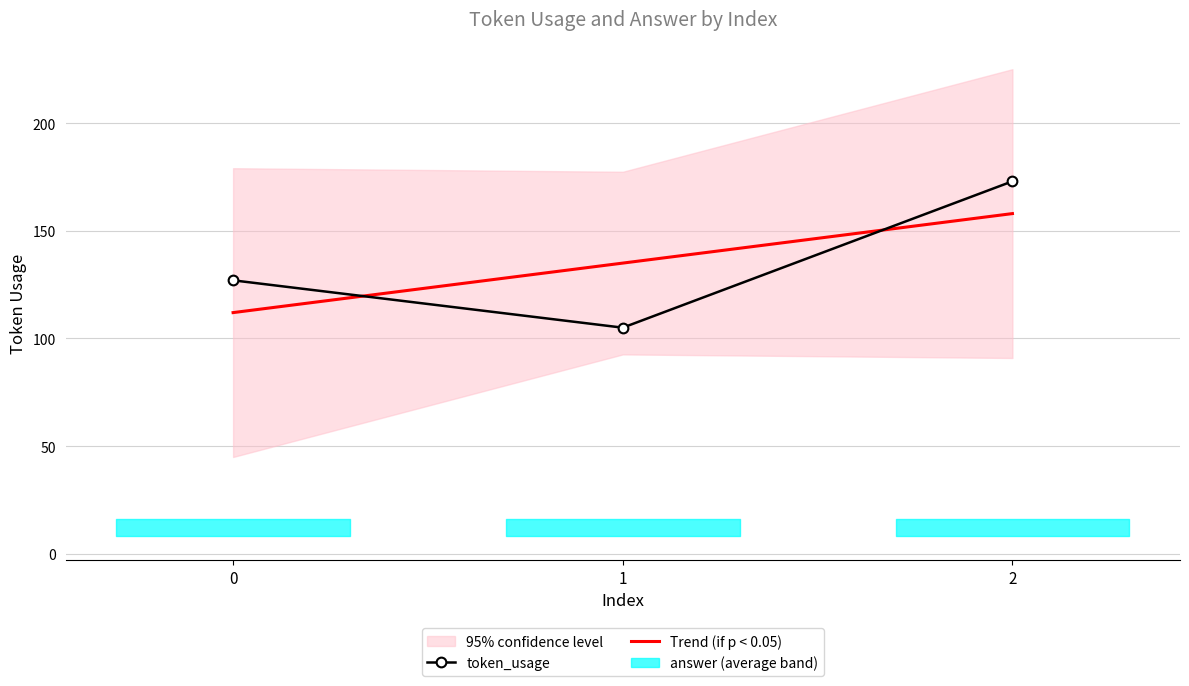

What is the value of the Trend (if p < 0.05) point at the 1st from the left?

112.0